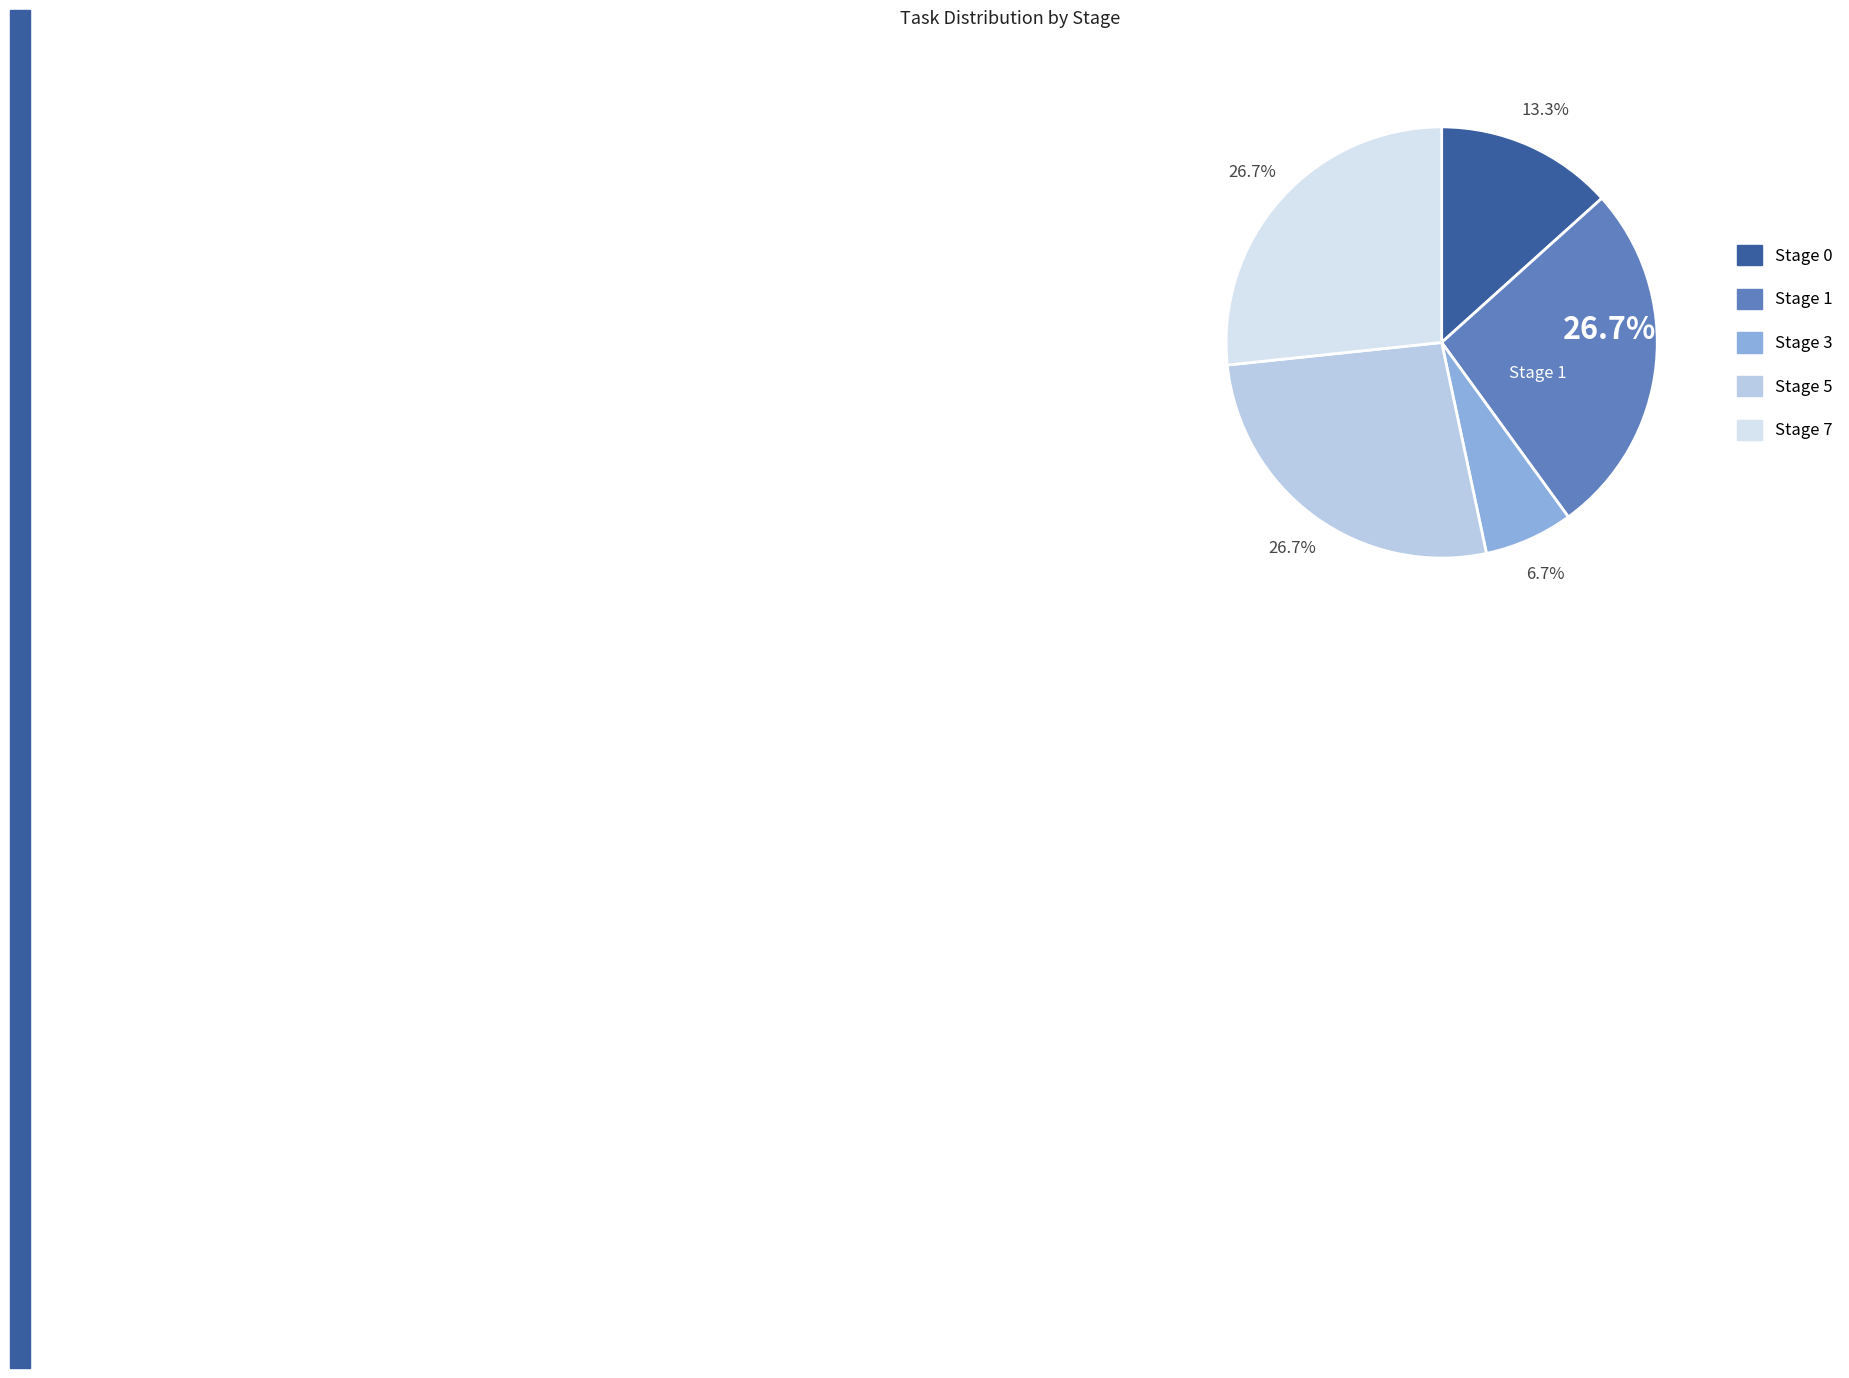

Is there a majority slice in this chart?

No